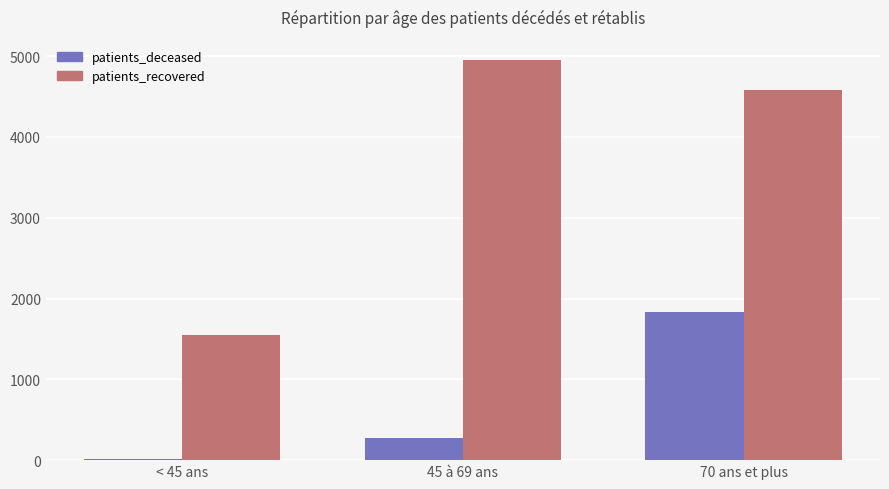

Which category has the highest value in the patients_recovered series?

45 à 69 ans